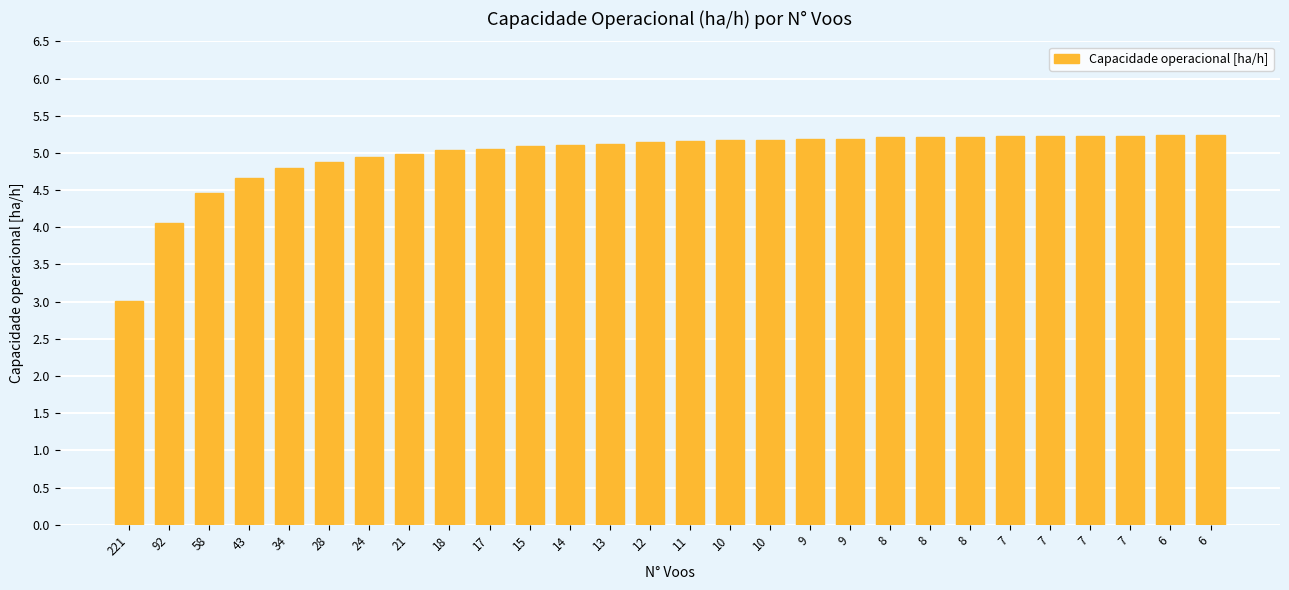

Is it true that the value at 7 is 5.2?

True